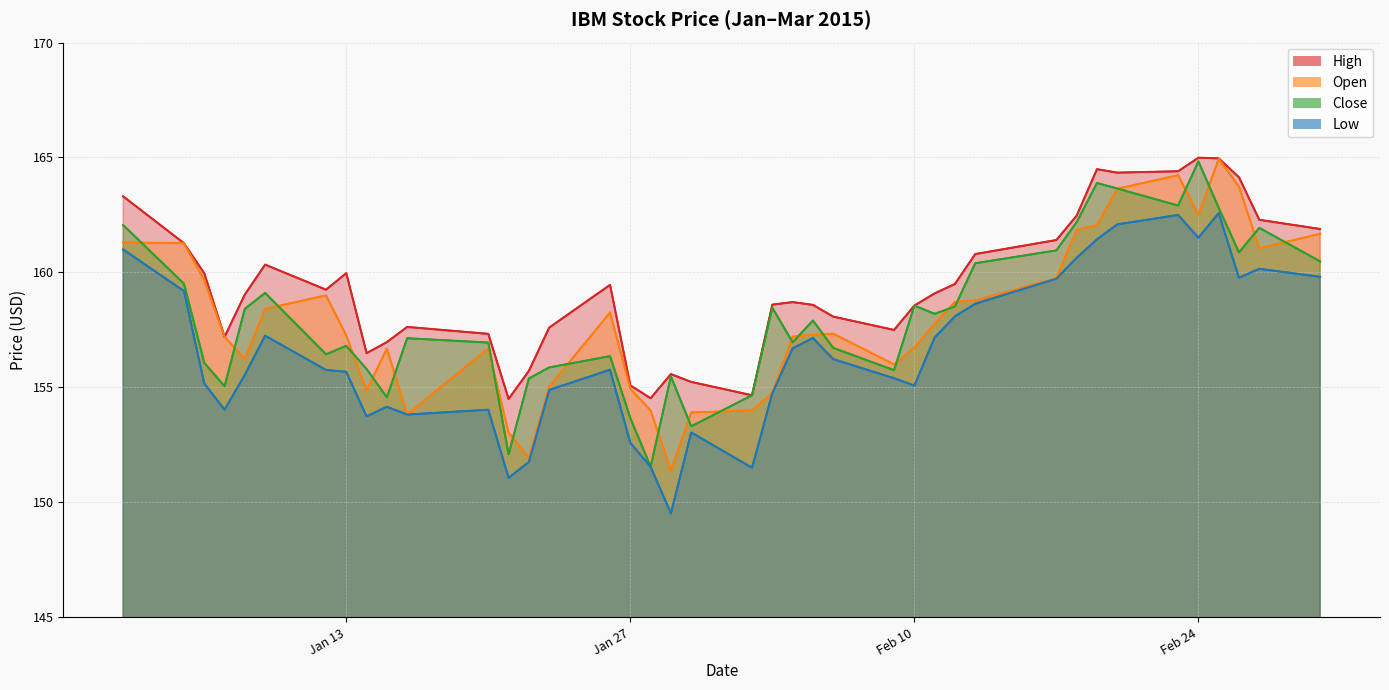

In Close, how many points are lower than both neighbors (excluding endpoints)?

11